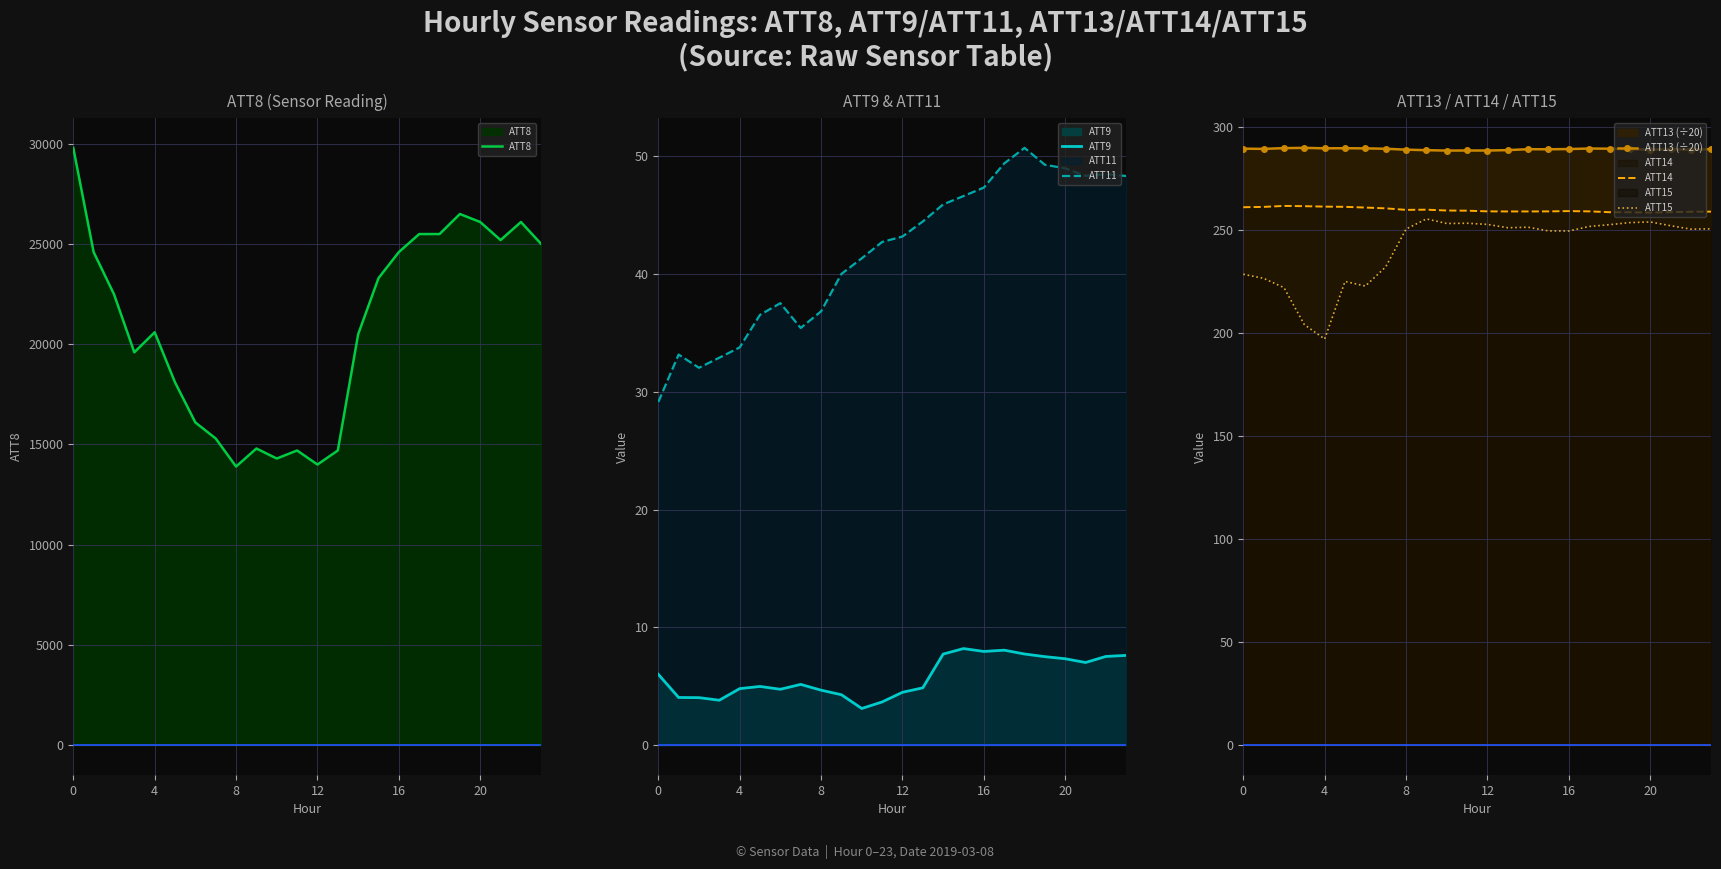

Rank the series at 8 from lowest to highest value.

ATT9, ATT11, ATT15, ATT14, ATT13 (÷20), ATT8